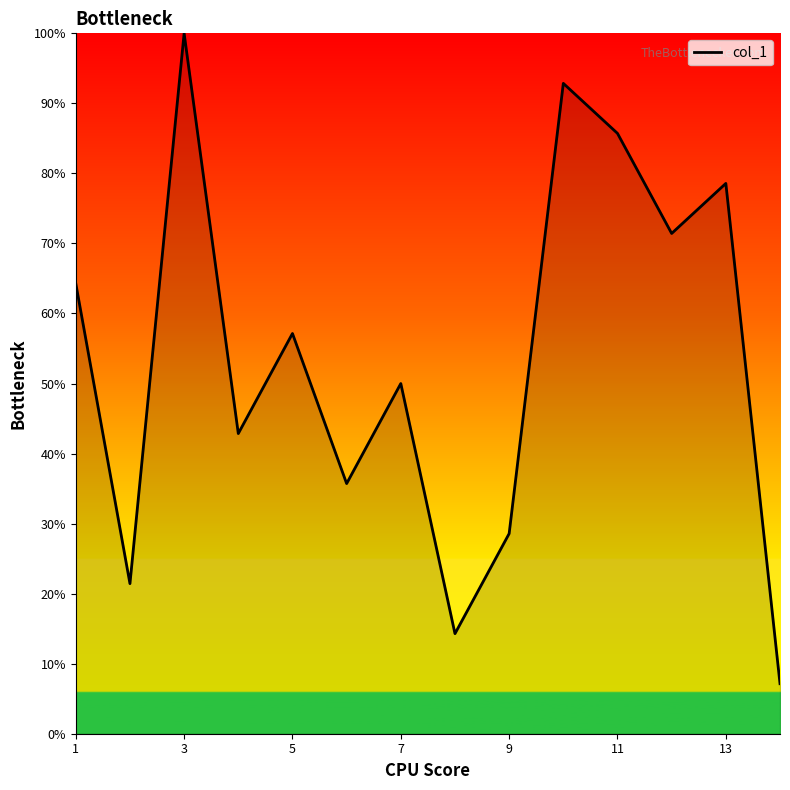

What is the maximum value shown in the chart?

100.0